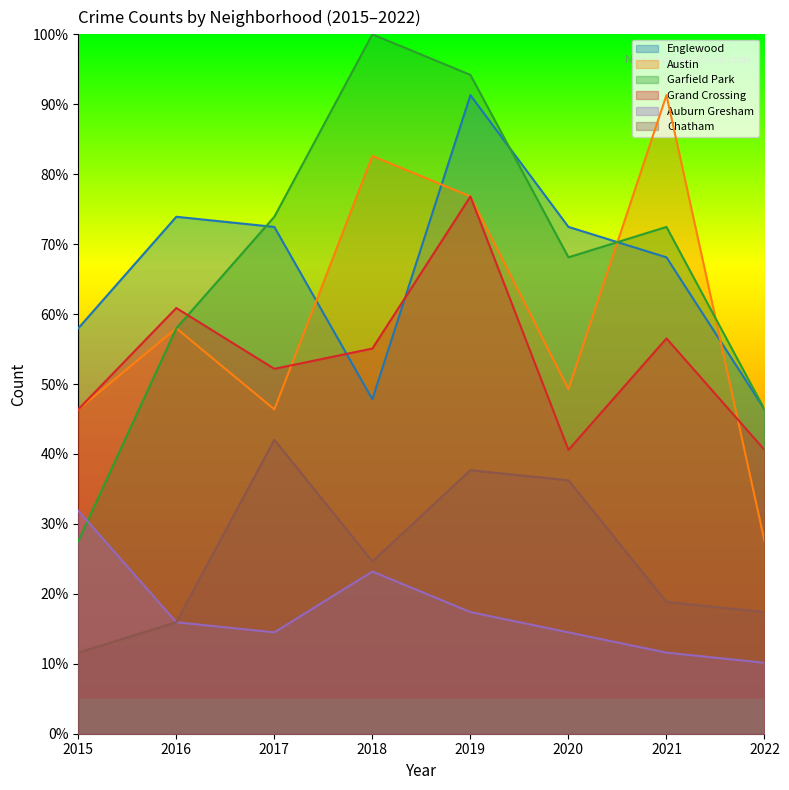

Rank the categories by Auburn Gresham value from highest to lowest.

2015, 2018, 2019, 2016, 2017, 2020, 2021, 2022